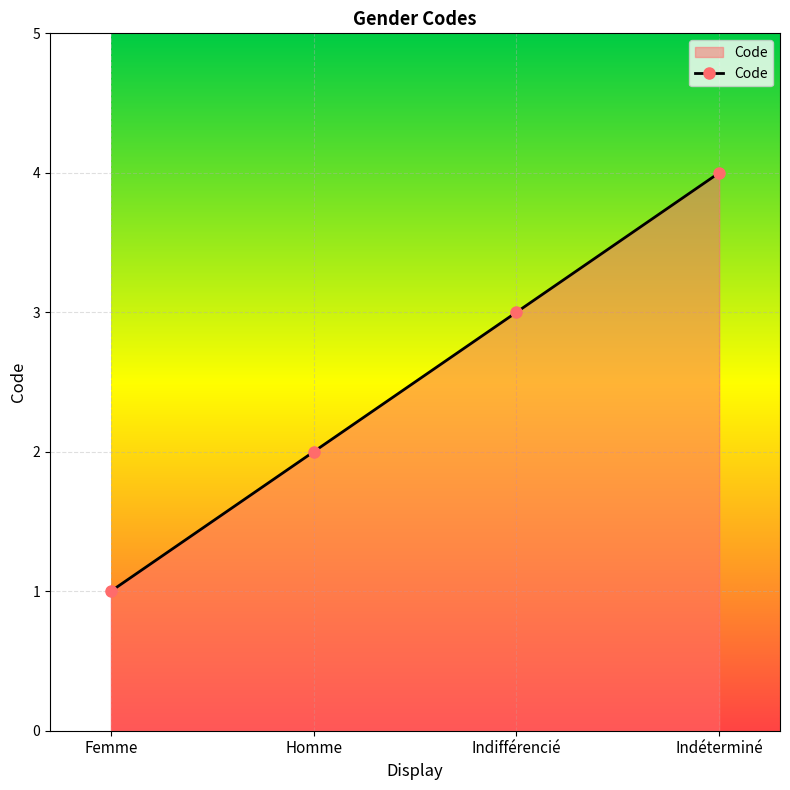

List the labels in order of value, largest first.

Indéterminé, Indifférencié, Homme, Femme